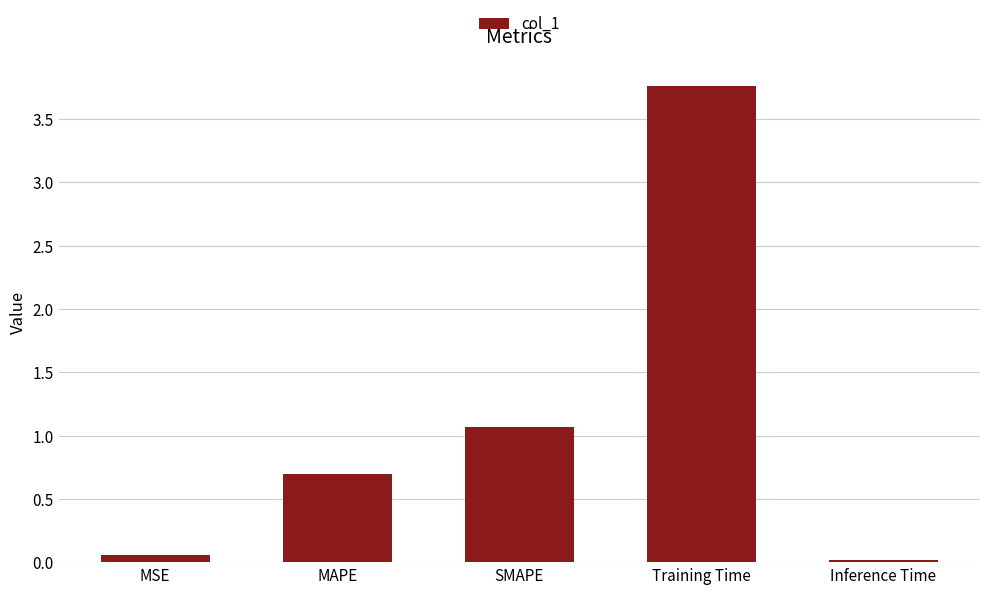

Is it true that the value at SMAPE is 1.6?

False